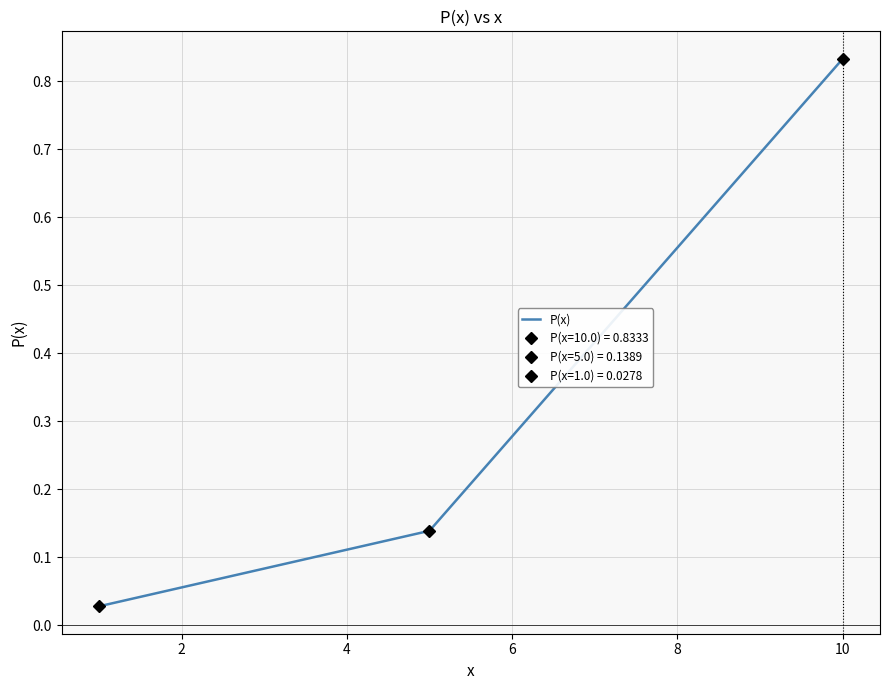

Is this an area chart (filled region under the line)?

No